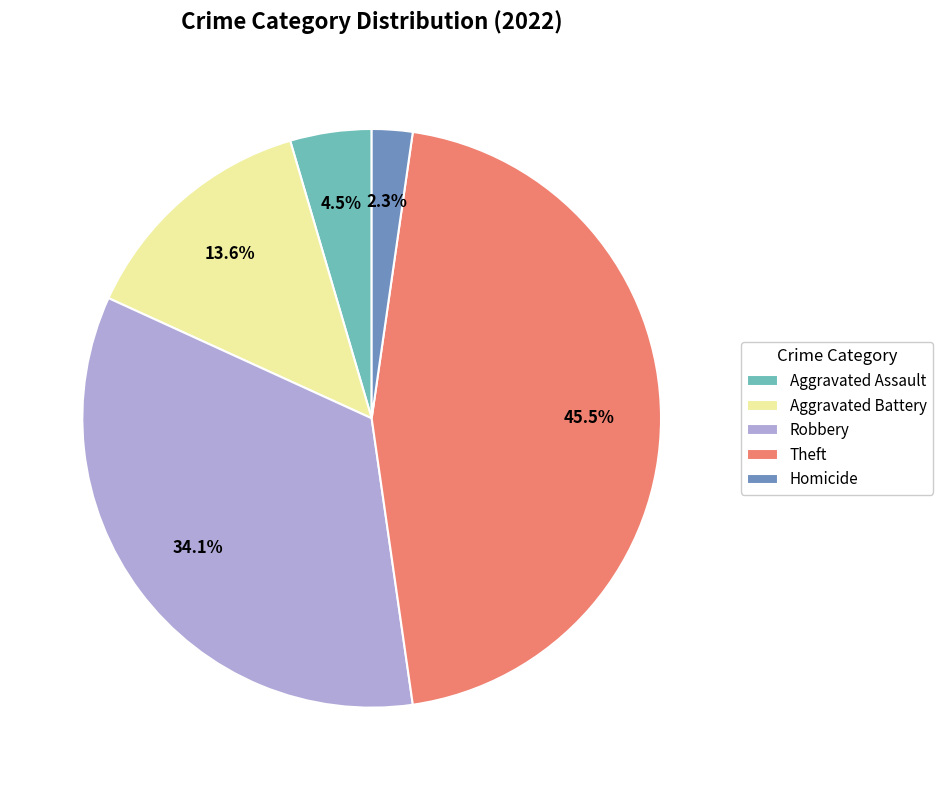

Between Aggravated Battery and Theft, which is larger?

Theft